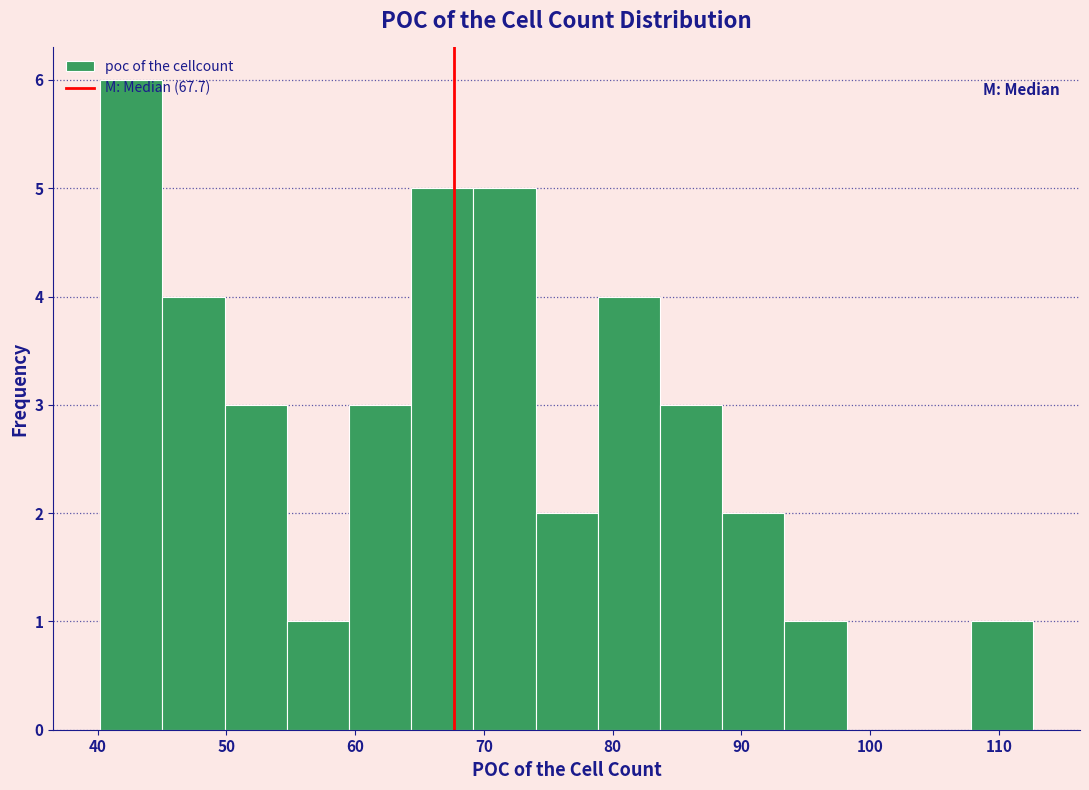

What is the height of the bar covering 50 to 55 on the x-axis? Neither the bar edges nor the heights are printed on the chart, so give them approximately, as read against the axes.

3